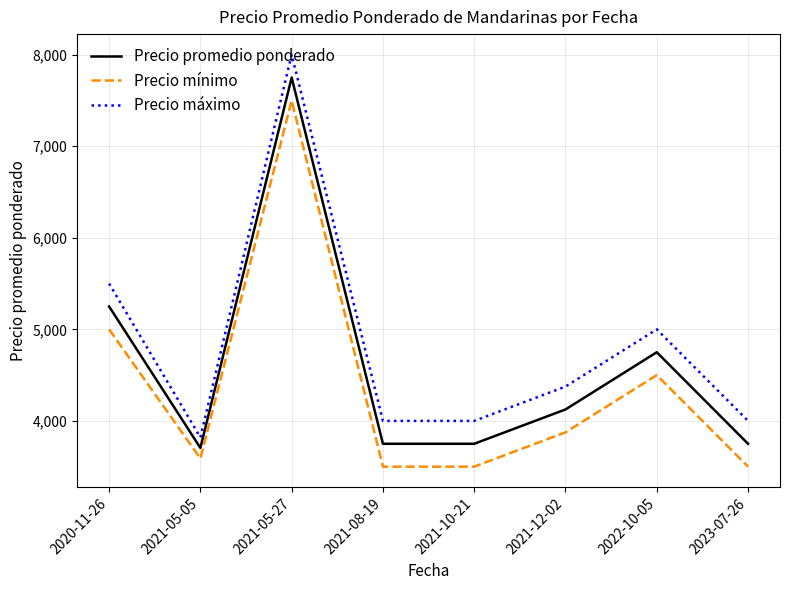

What is the minimum value shown in the chart?

3500